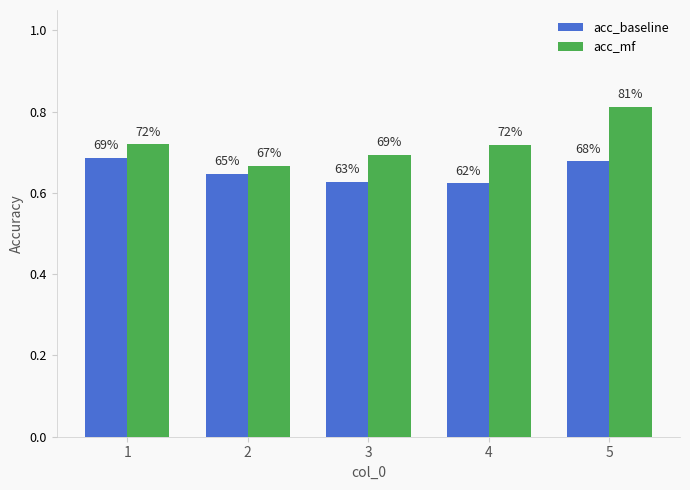

What is the minimum value shown in the chart?

0.6